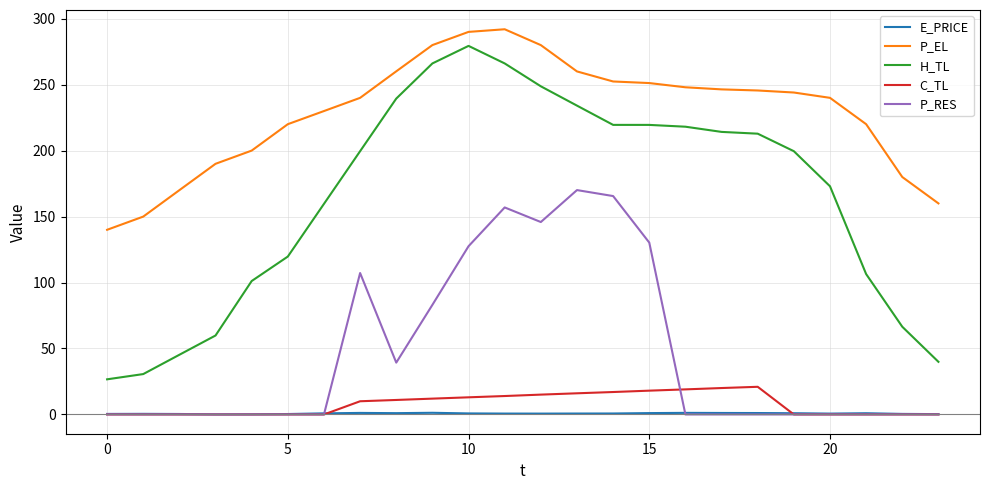

Which series has the widest spread of values?

H_TL